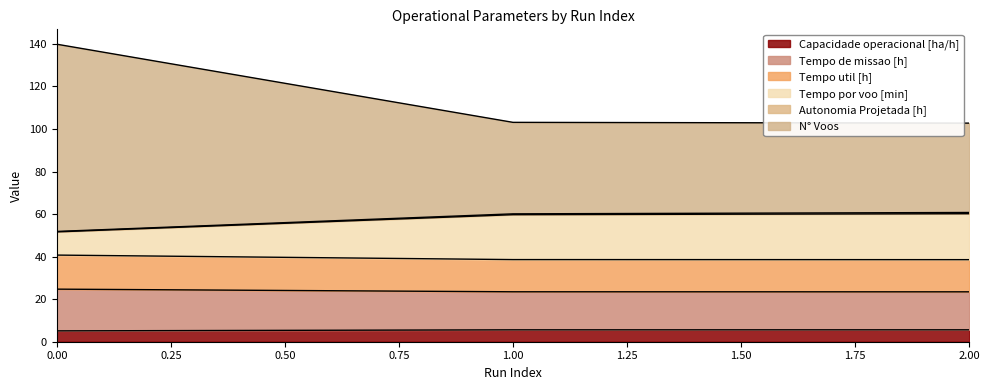

Is it true that Capacidade operacional [ha/h] equals 5.1 at 0.00?

True